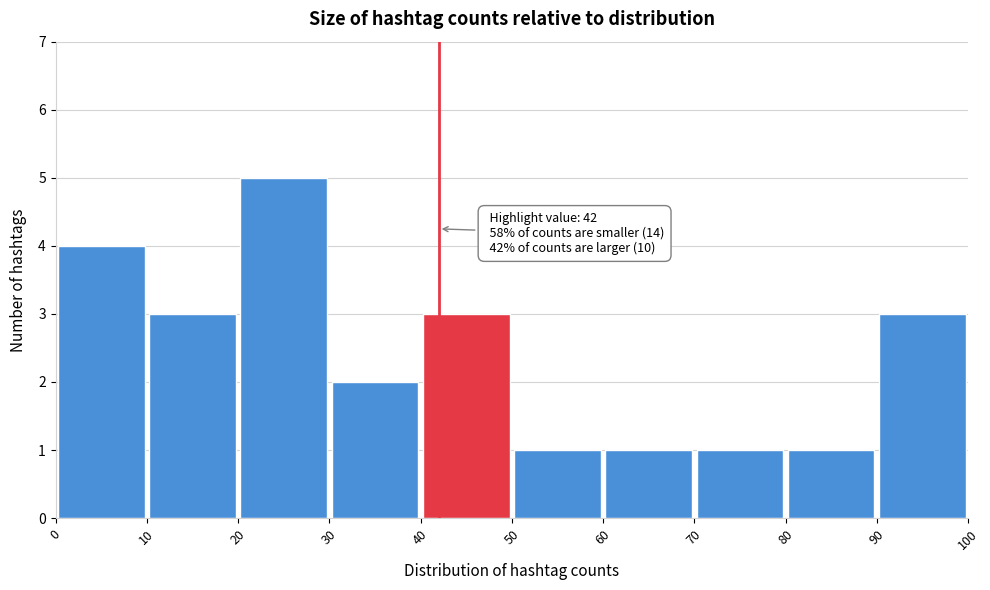

Which range on the x-axis has the tallest bar?

20 to 30